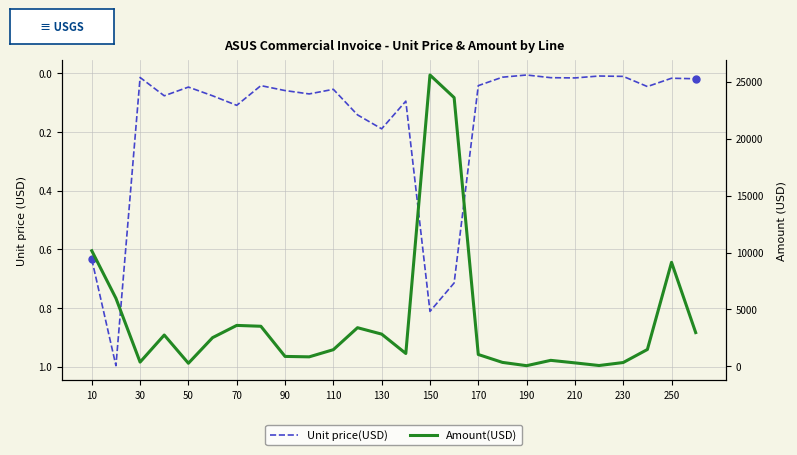

Does the chart display data point markers on the line(s)?

No